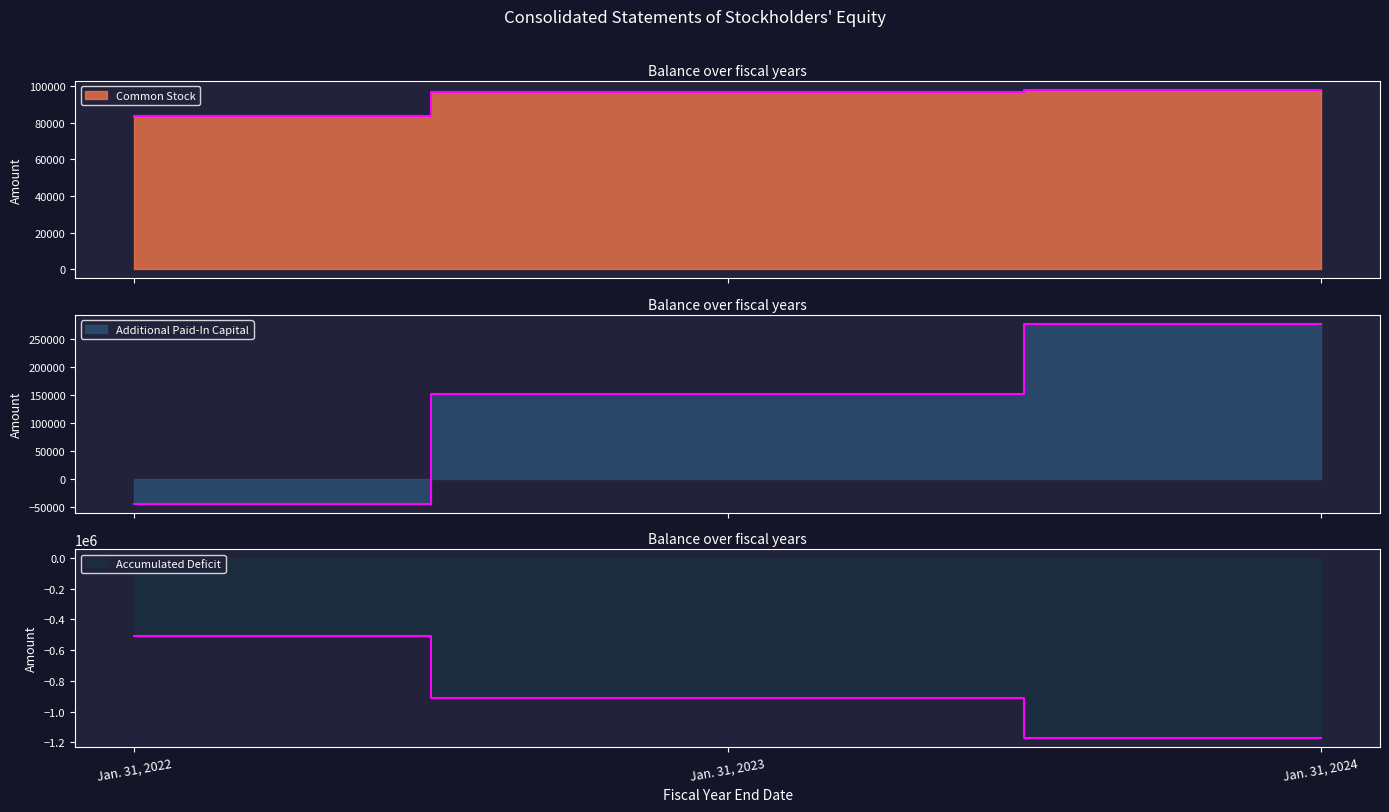

What value does the Accumulated Deficit series have at Jan. 31, 2024, to the nearest 10?

-1169910